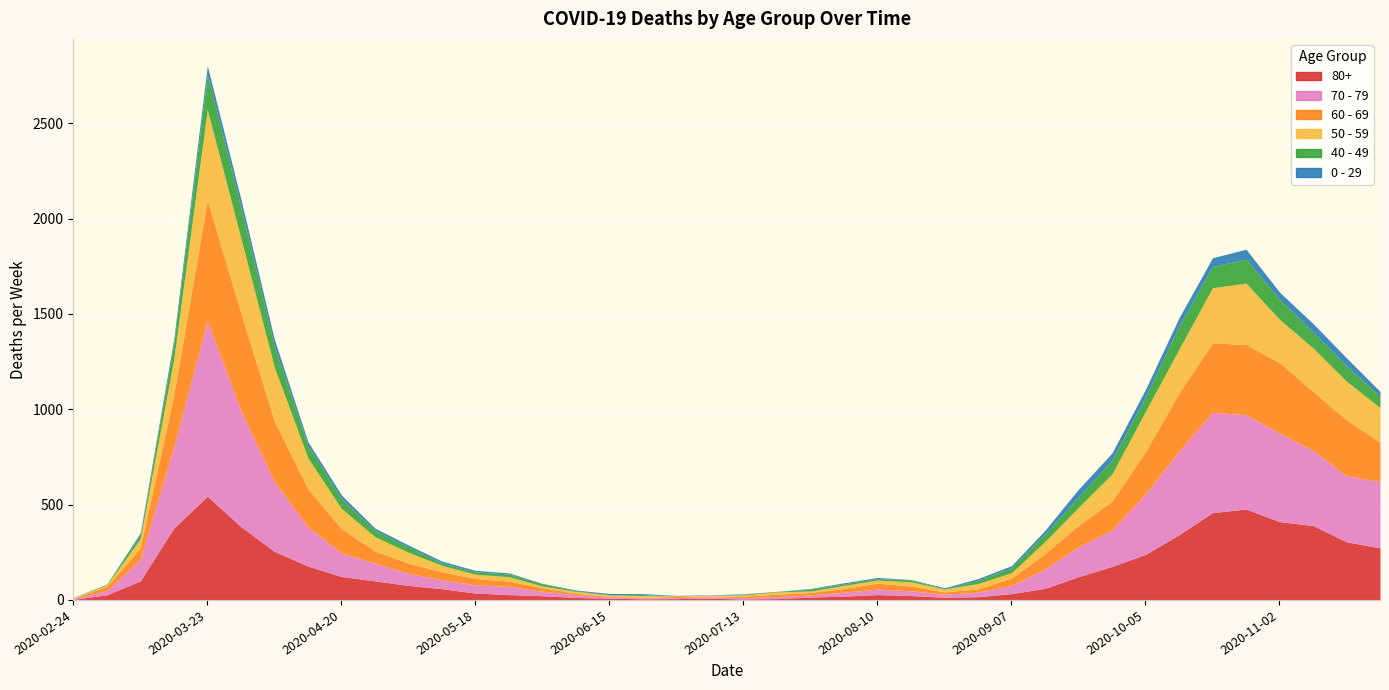

Which series changed the most between 2020-05-25 and 2020-08-31?

70 - 79